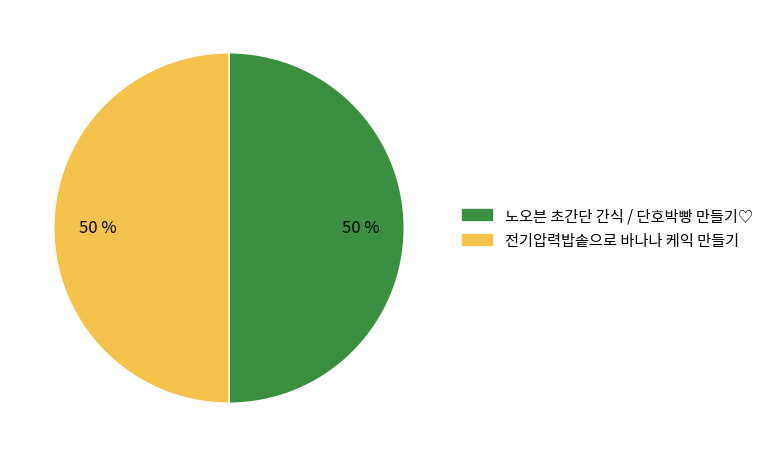

To the nearest percent, what is the average slice percentage?

50%